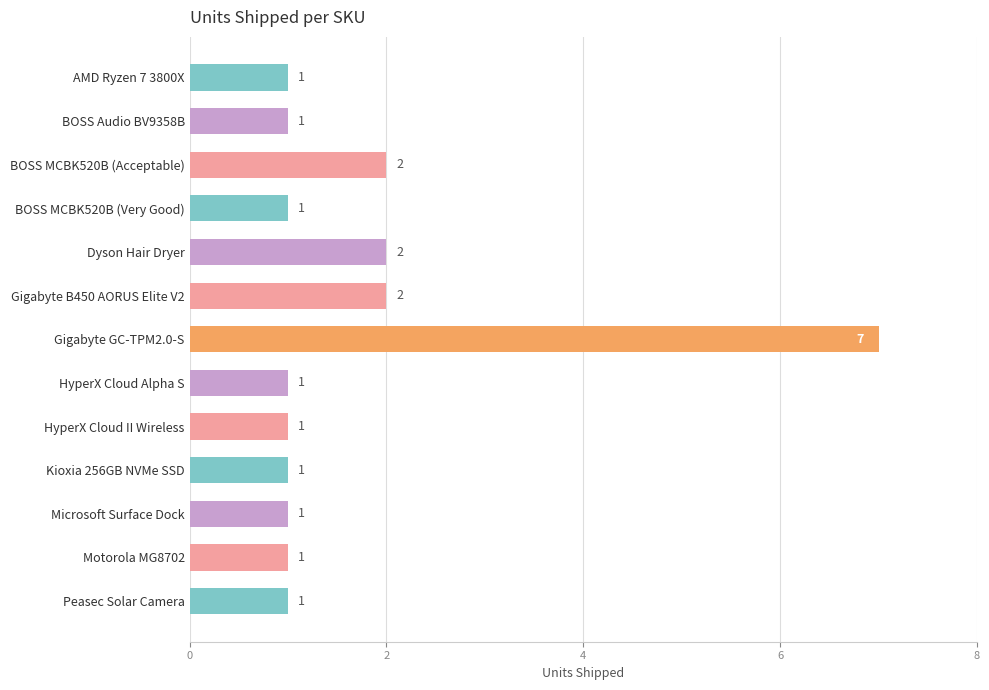

Is it true that the value at BOSS MCBK520B (Acceptable) is 1?

False